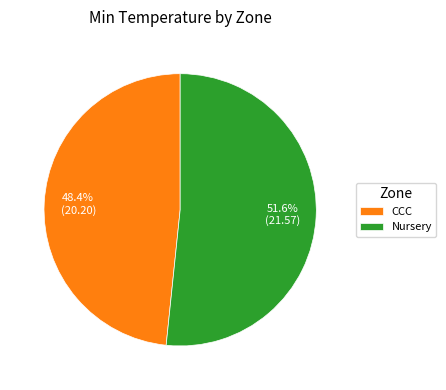

Is there a majority slice in this chart?

Yes